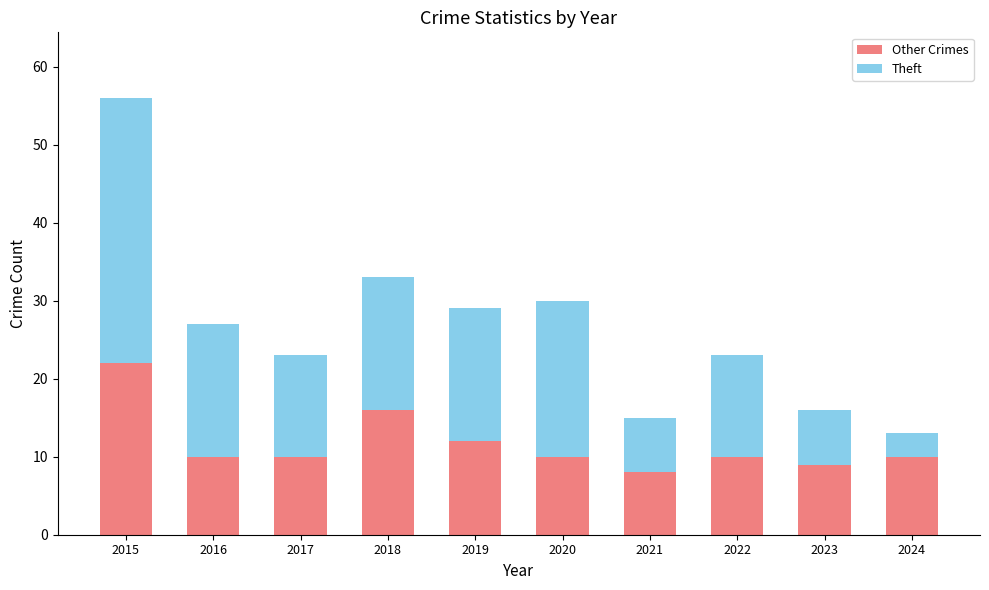

Does the chart contain any negative values?

No